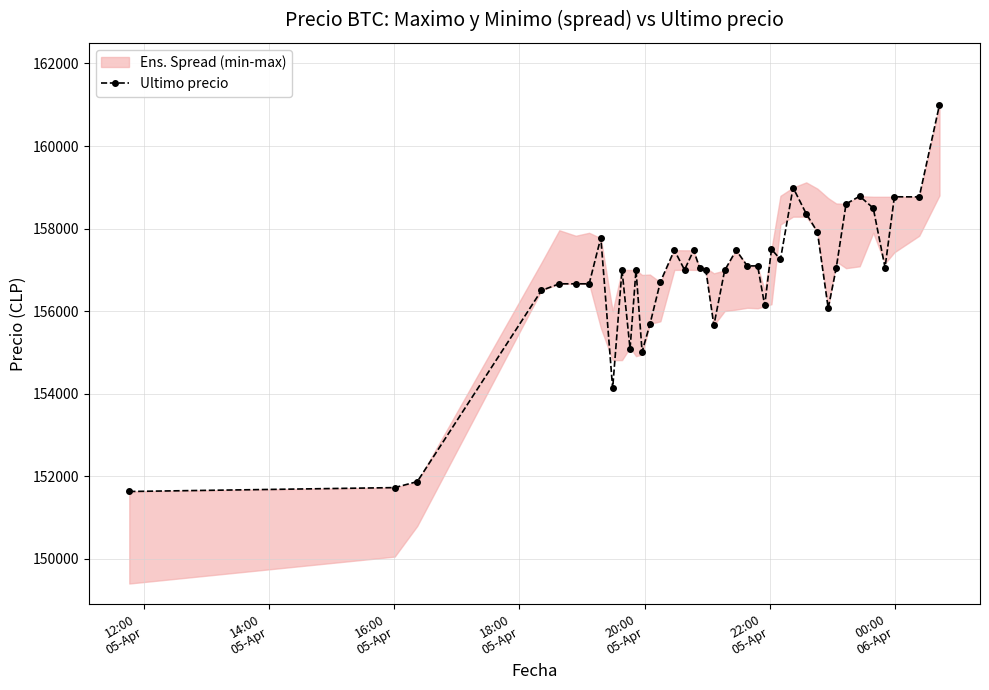

Reading right to left, extract all data points from this chart.

161000	158768	158771	157058	158497	158785	158598	157036	156071	157920	158361	158994	157254	157500	156141	157097	157097	157477	156987	155656	157000	157050	157474	157002	157477	156711	155679	155017	156999	155090	157000	154130	157782	156663	156663	156663	156502	151872	151727	151633